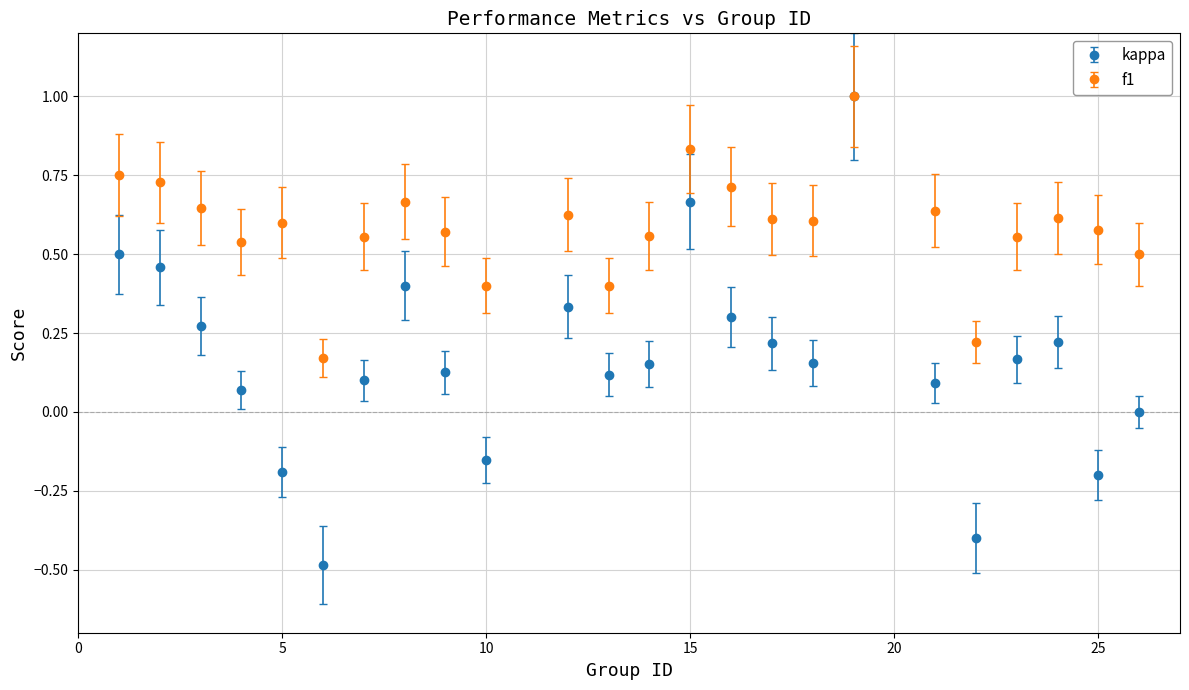

What is the greatest value displayed?

1.0